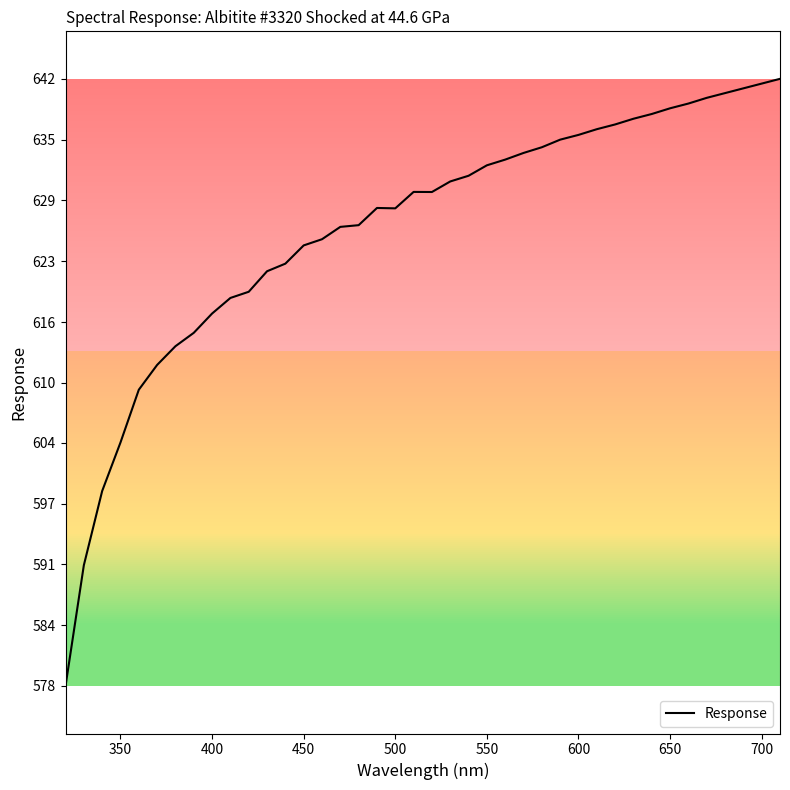

Does the chart display data point markers on the line(s)?

No